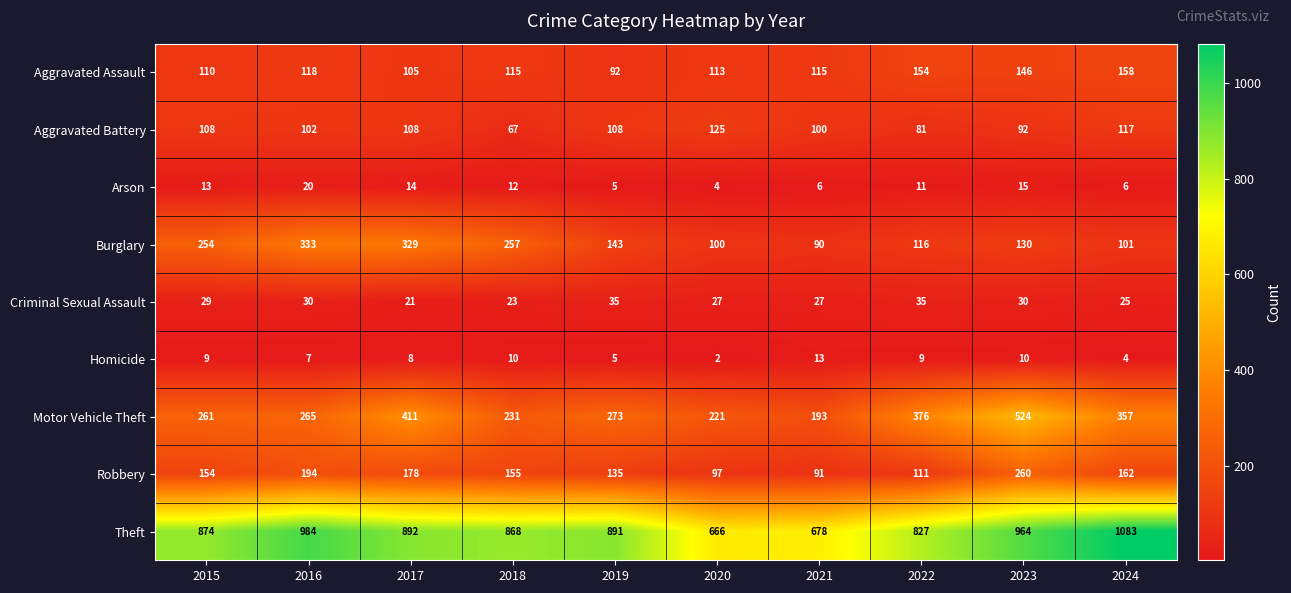

Which category has the highest value across all series?

2024